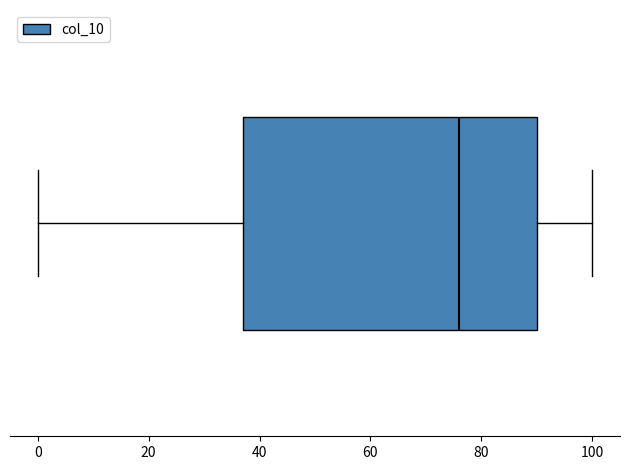

Read this box plot against the x-axis: the position of the median line, the range covered by the box, and the ends of both whiskers. The values are not printed on the chart, so give them approximately, as read against the axis.

median 76, box 38 to 90, whiskers 0 to 100